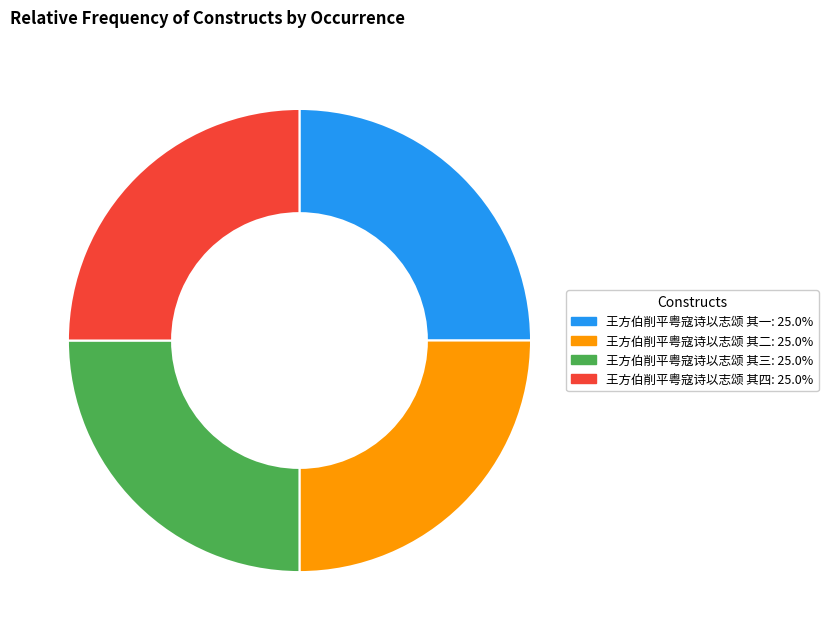

Approximately how many times larger is the value at 王方伯削平粤寇诗以志颂 其四: 25.0% compared to 王方伯削平粤寇诗以志颂 其二: 25.0%?

1.0